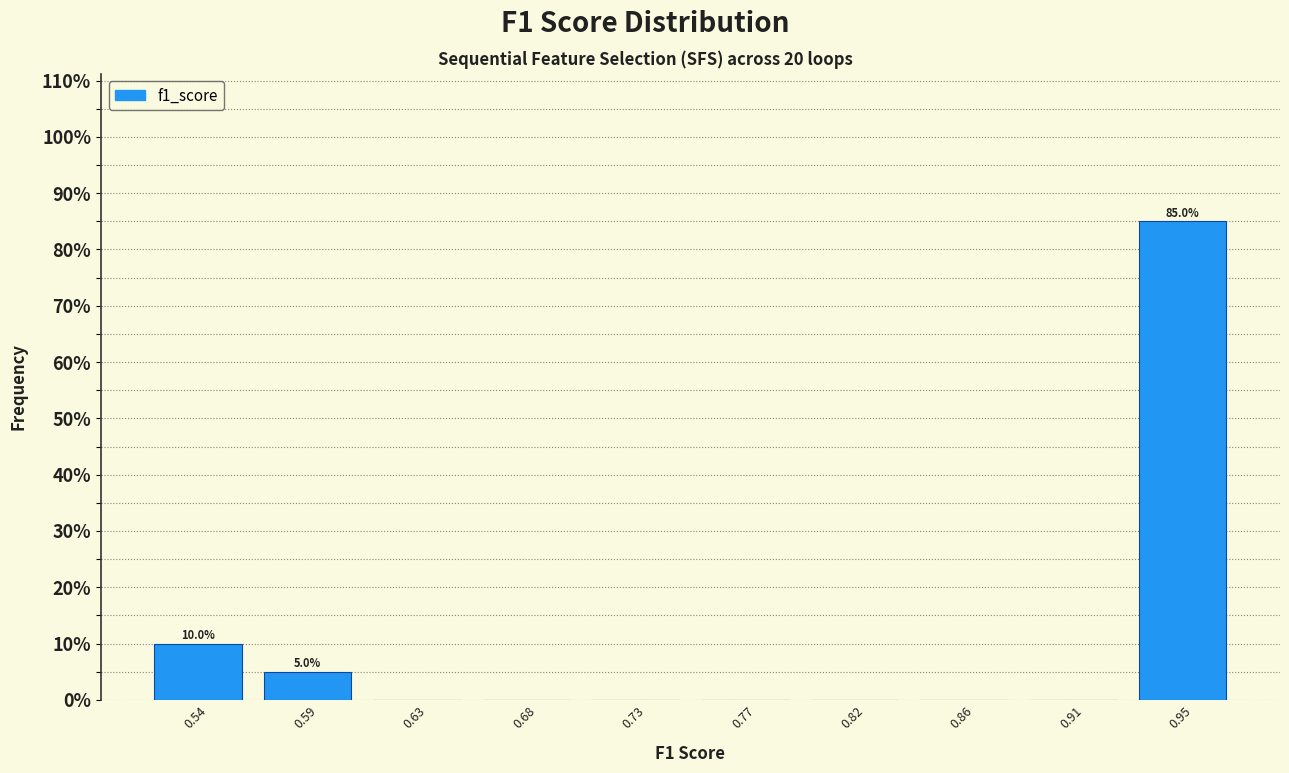

Reading left to right, what are all the values shown in this chart?

0.54=10	0.59=5	0.63=0	0.68=0	0.73=0	0.77=0	0.82=0	0.86=0	0.91=0	0.95=85